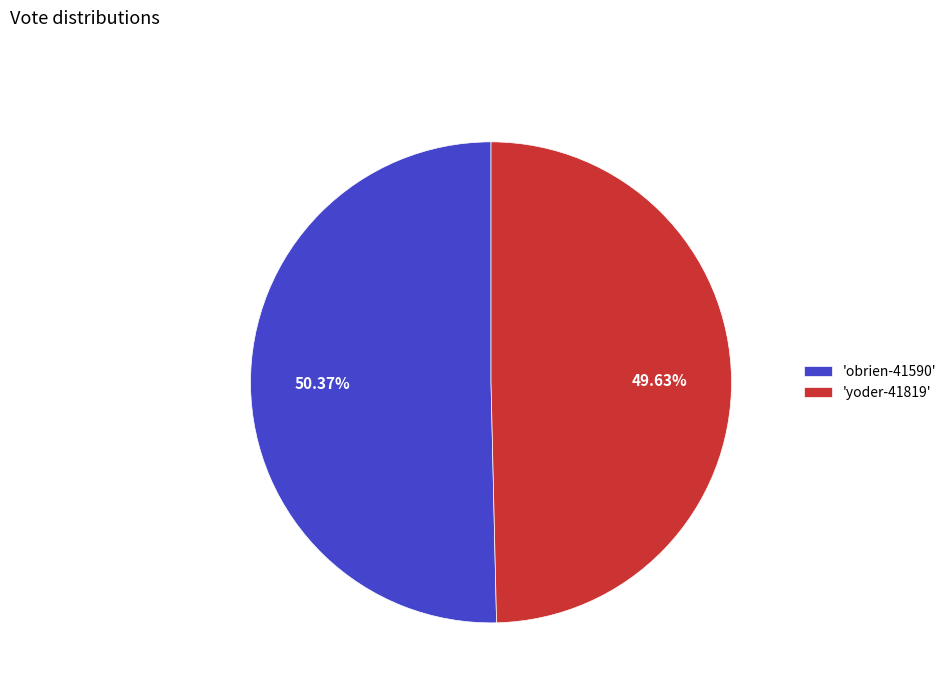

What is the majority slice?

'obrien-41590'